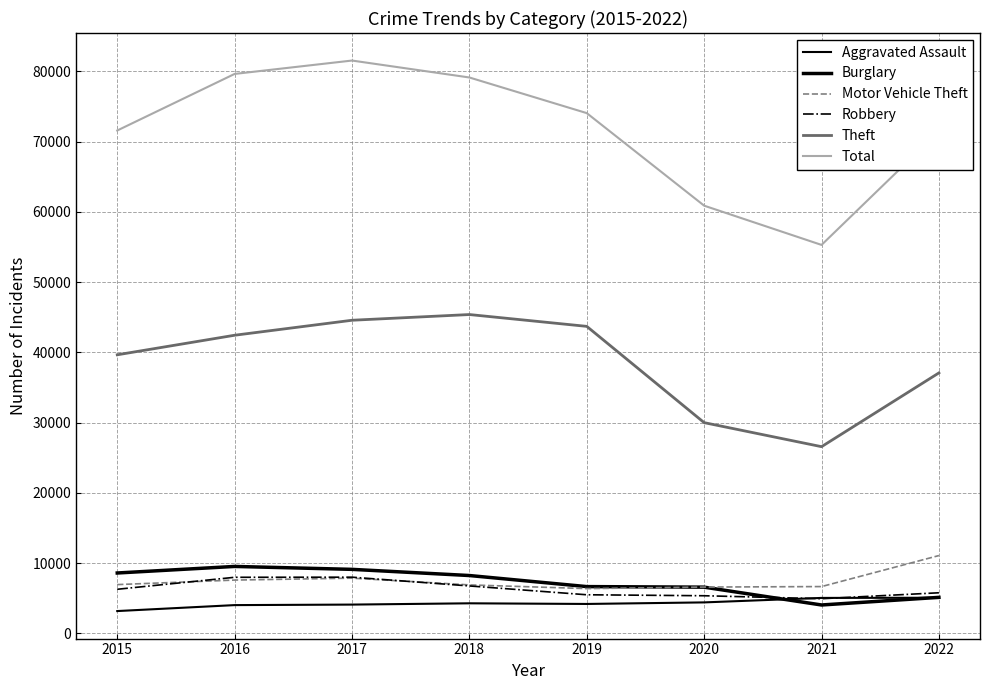

Where is the first local minimum for Motor Vehicle Theft?

2019